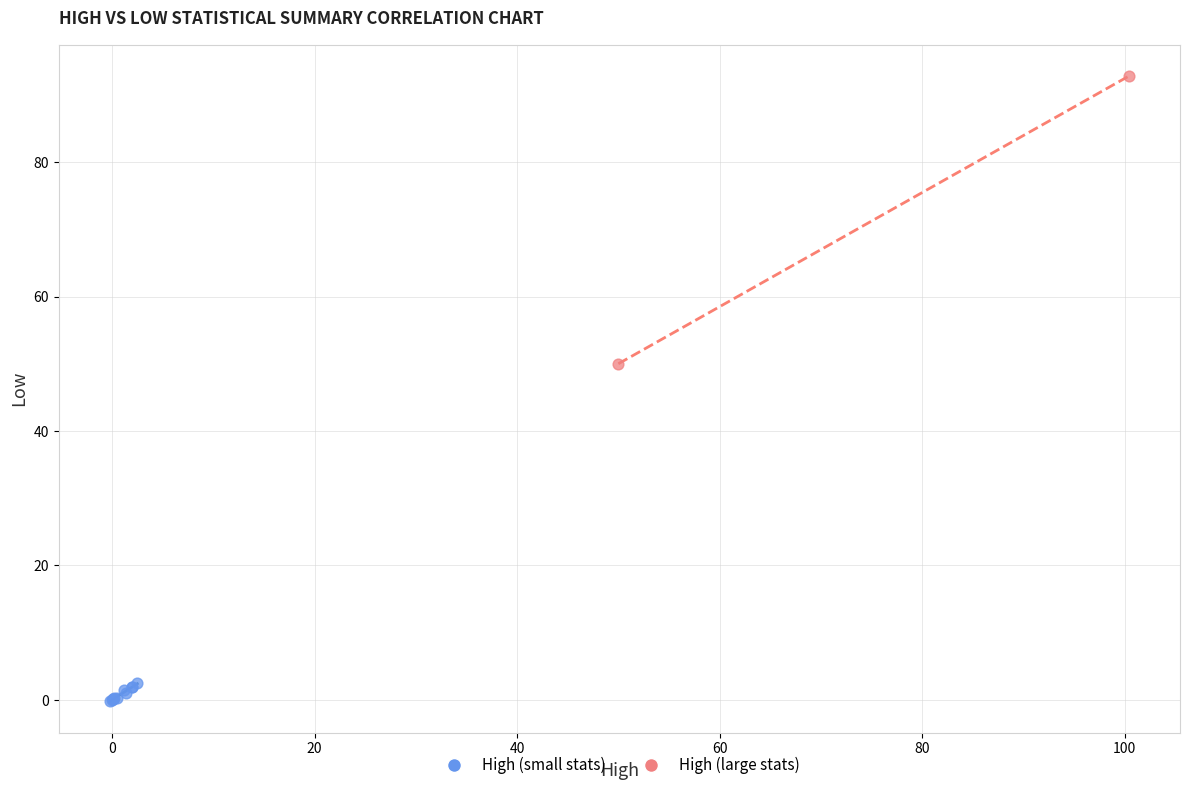

Which series reaches the maximum Y coordinate?

High (large stats)